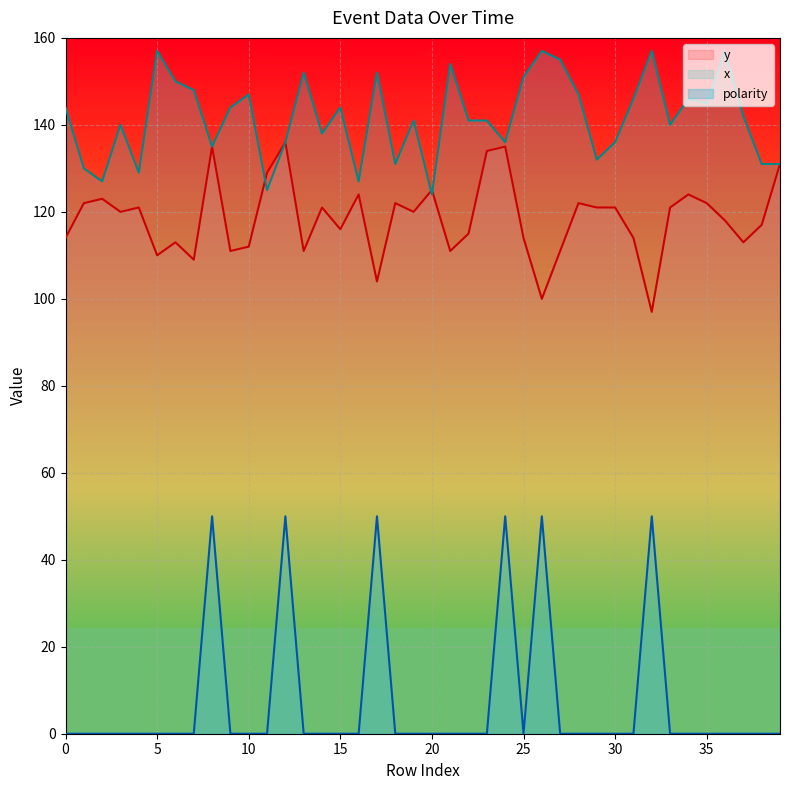

What is the total value across all series at 35?

267